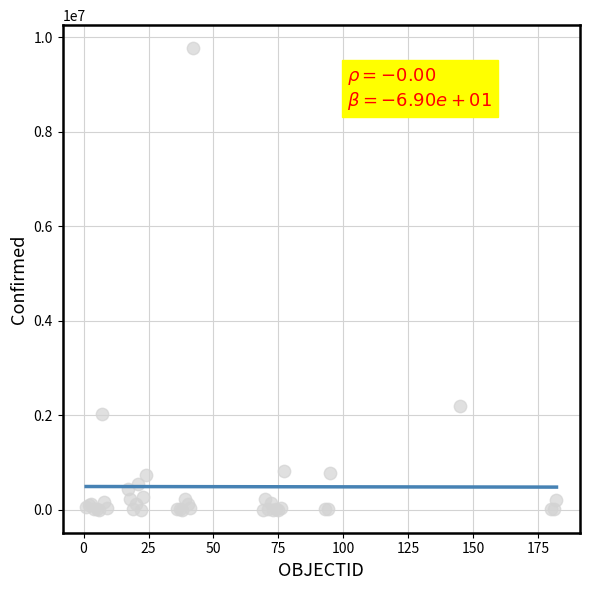

What Y value in the scatter plot is closest to 4882819?

2185169